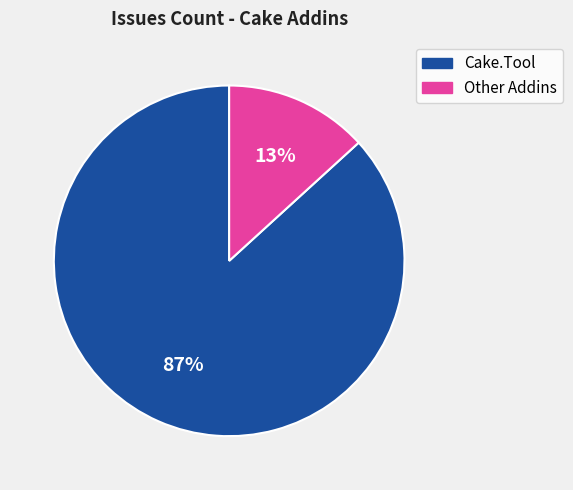

Is it true that Cake.Tool is 87% of the pie?

True